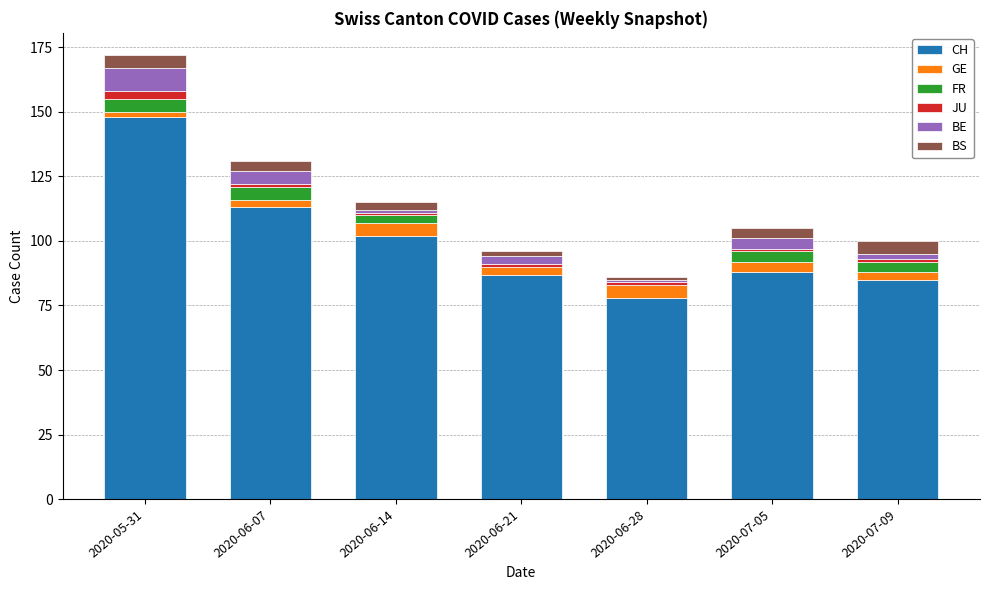

At which category is the sum across all series the highest?

2020-05-31